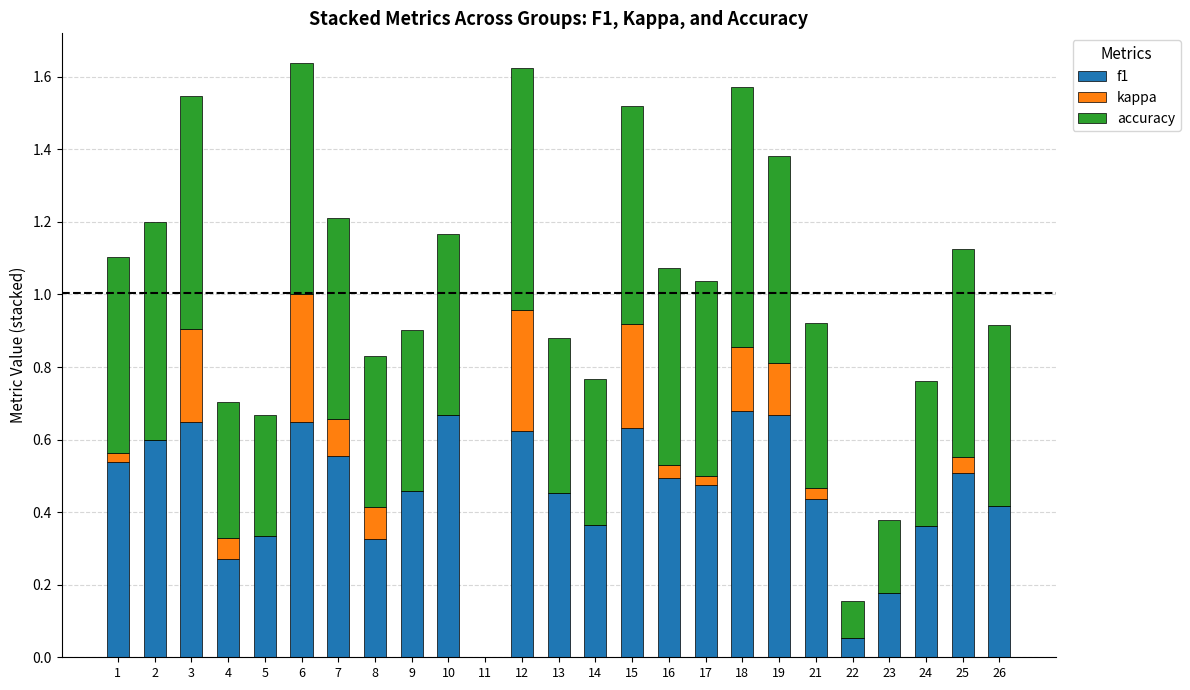

The value of f1 at 10 is 0.7. True or false?

True